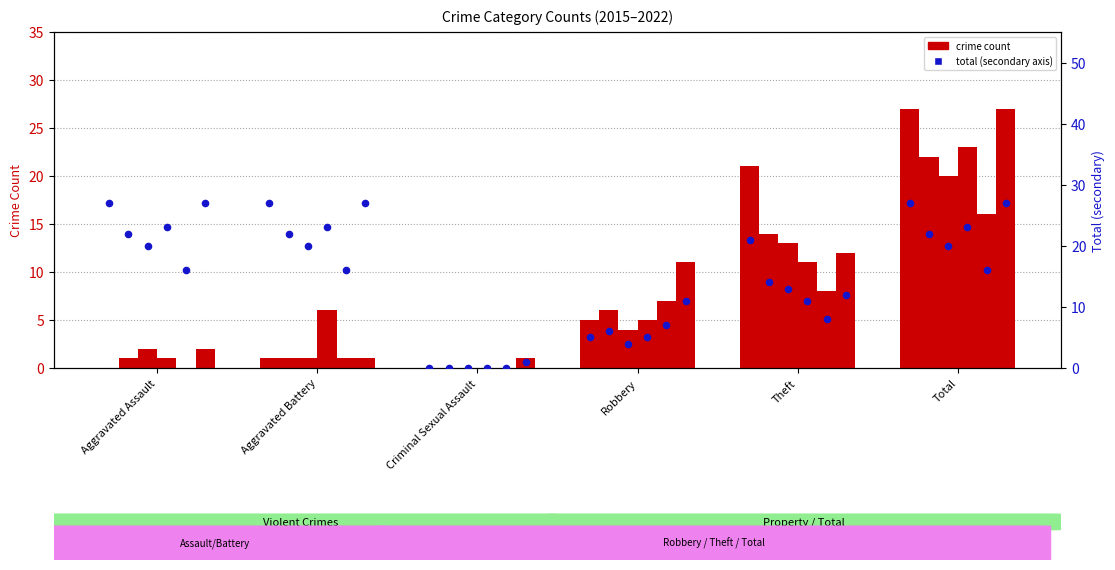

At how many categories does at least one series exceed 25?

3